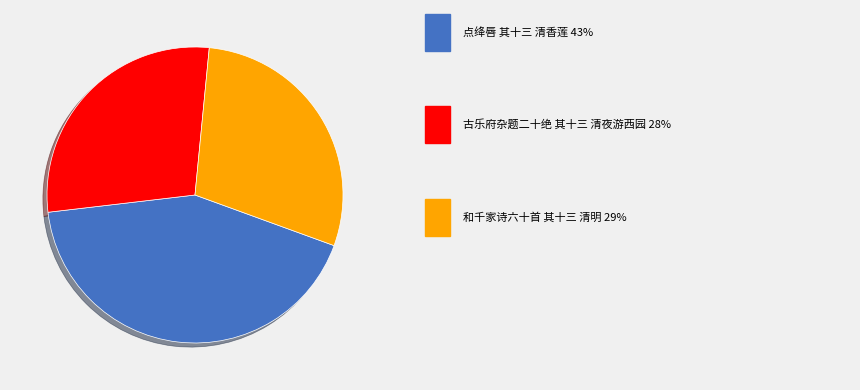

Does any single category account for the majority?

No